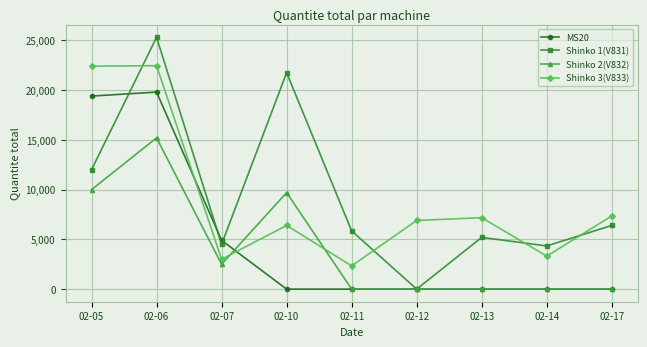

Which series has the widest spread of values?

Shinko 1(V831)